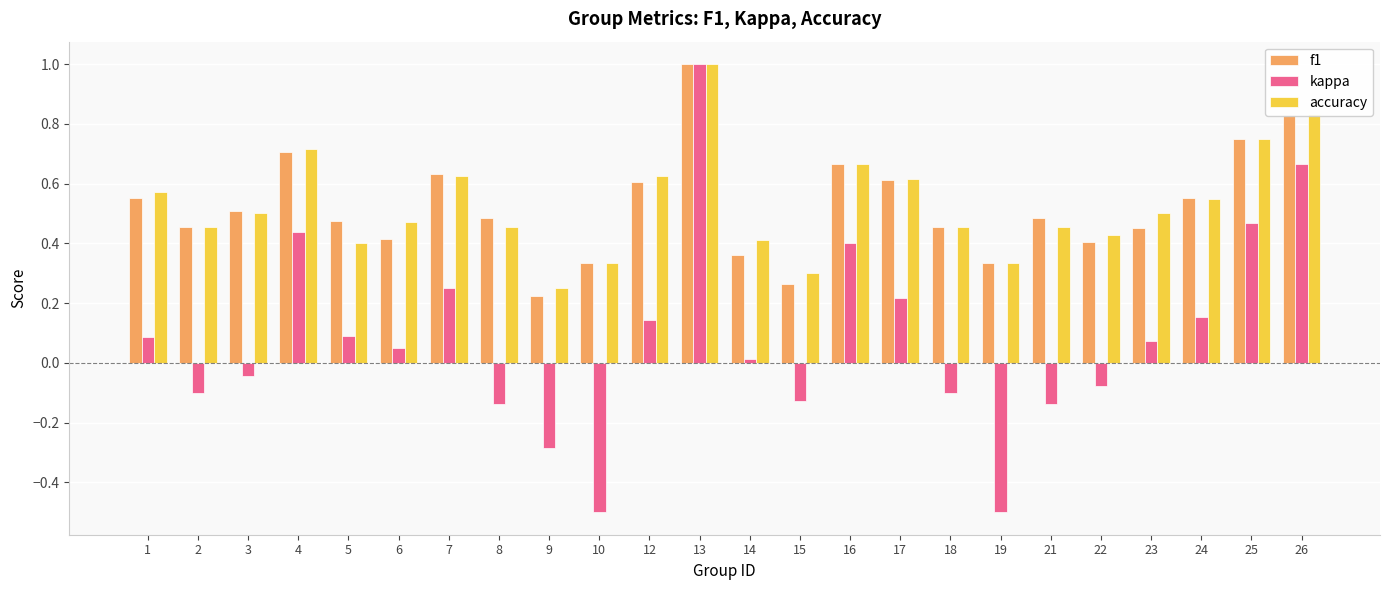

How many distinct data groups are displayed?

3